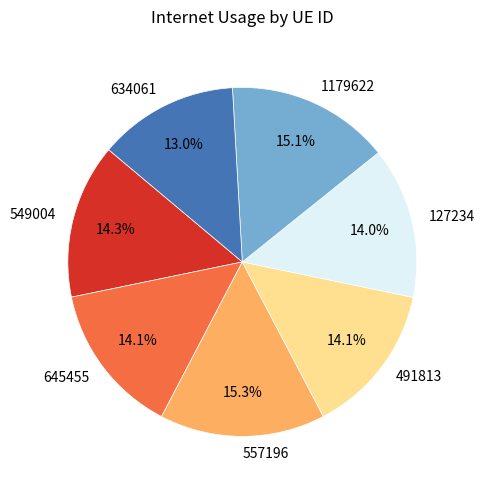

Is it true that 557196 is 23% of the pie?

False